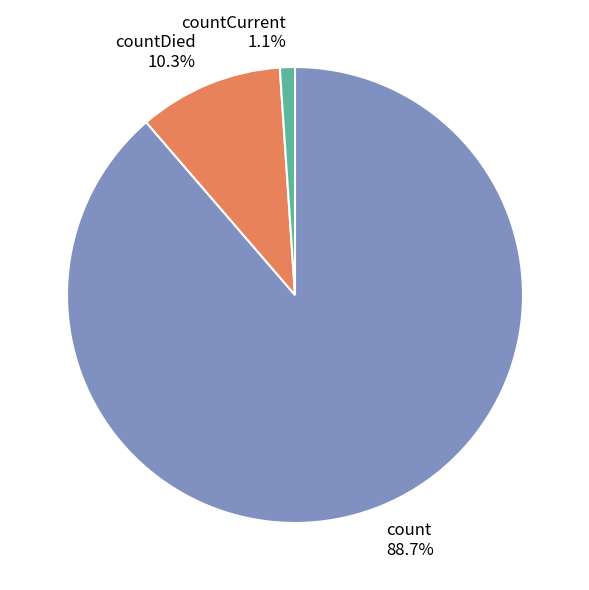

Is there any slice that represents more than half of the pie?

Yes